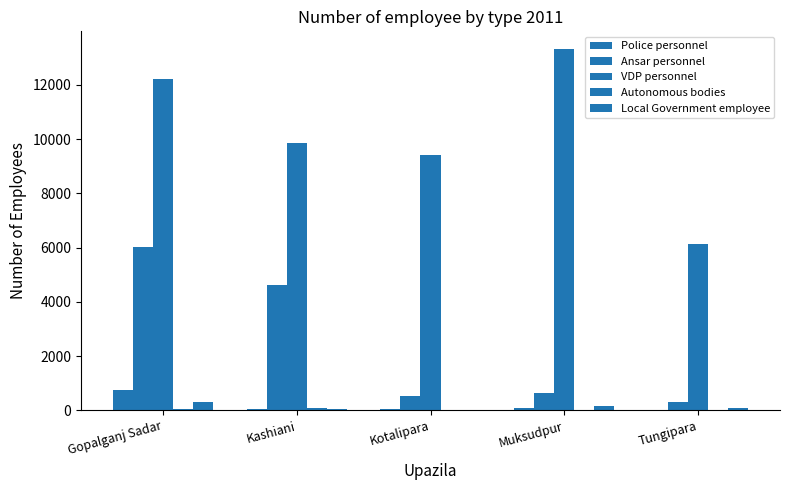

Is the value of Local Government employee at Gopalganj Sadar greater than the value of Police personnel at Kashiani?

Yes